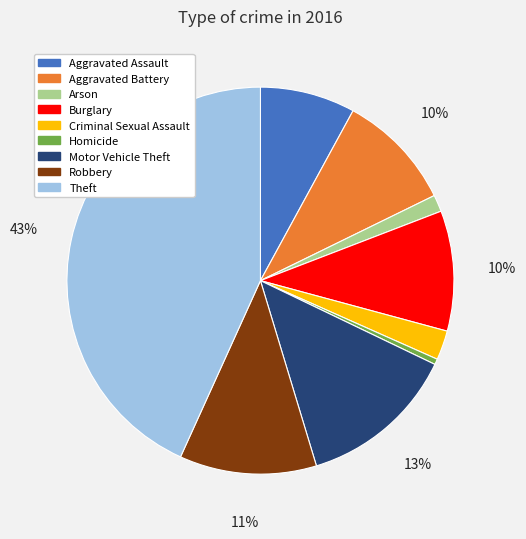

To the nearest percent, what portion does Aggravated Battery represent?

10%